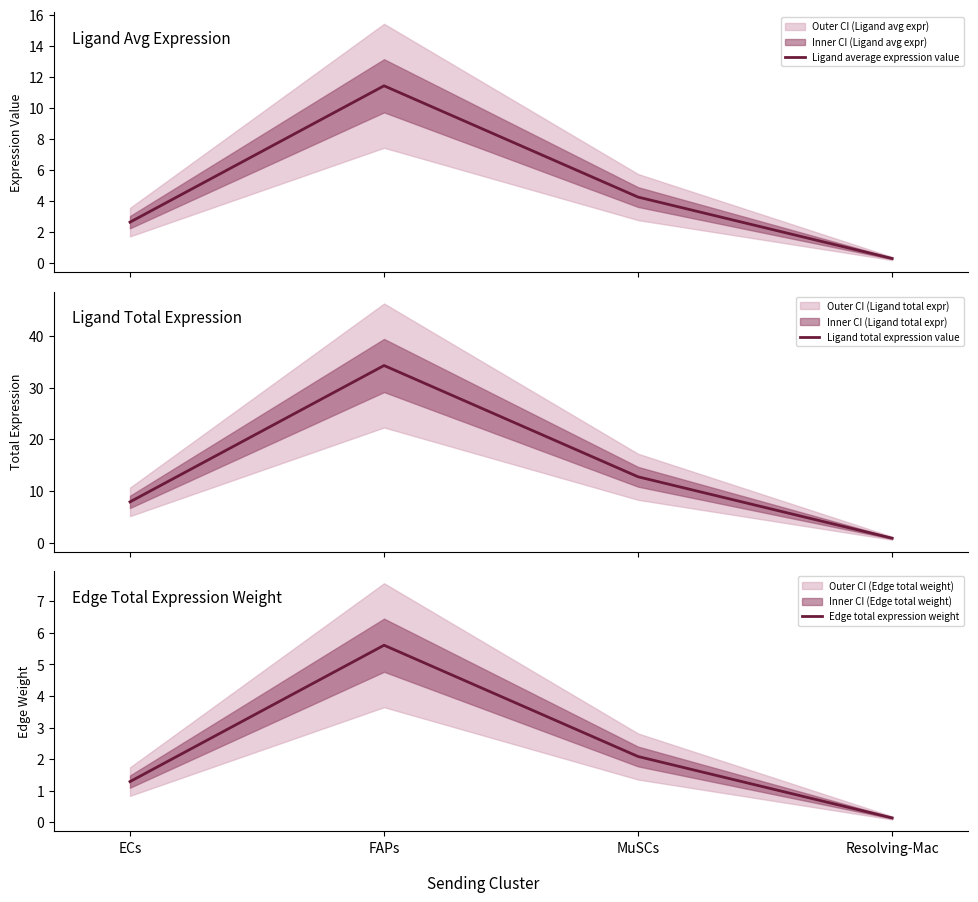

What is the total value across all series at ECs?

11.8